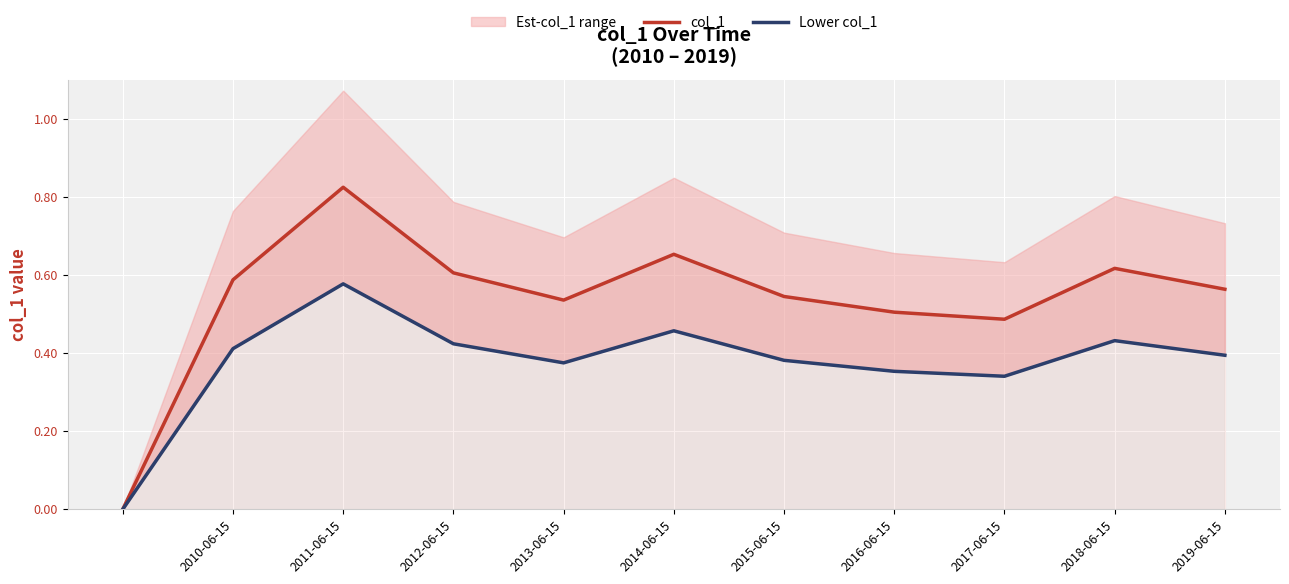

Is it true that col_1 equals 1.5 at 2011-06-15?

False